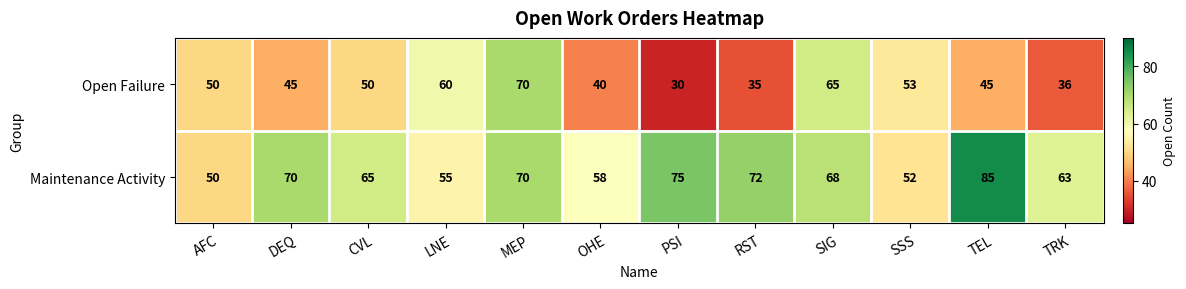

Reading left to right, what are all the values shown in this chart?

Open Failure: AFC=50	DEQ=45	CVL=50	LNE=60	MEP=70	OHE=40	PSI=30	RST=35	SIG=65	SSS=53	TEL=45	TRK=36
Maintenance Activity: AFC=50	DEQ=70	CVL=65	LNE=55	MEP=70	OHE=58	PSI=75	RST=72	SIG=68	SSS=52	TEL=85	TRK=63